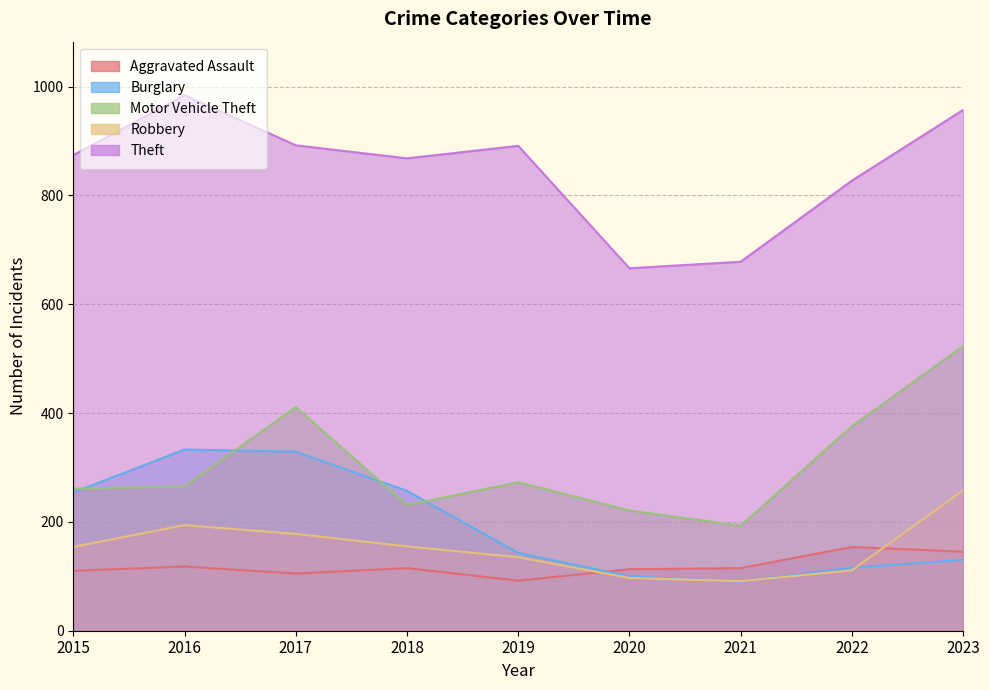

Reading left to right, transcribe all the data shown in this chart.

Aggravated Assault: 110	118	105	115	92	113	115	154	145
Burglary: 254	333	329	257	143	100	90	116	130
Motor Vehicle Theft: 261	265	411	231	273	221	193	376	523
Robbery: 154	194	178	155	135	97	91	111	258
Theft: 874	984	892	868	891	666	678	827	957